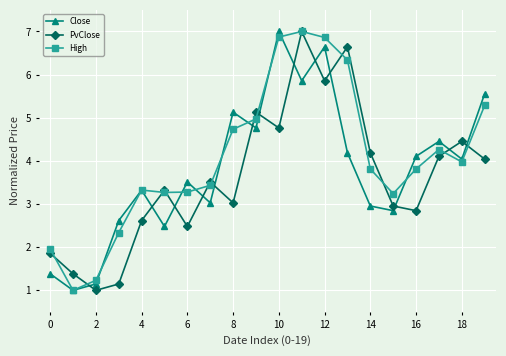

True or false: High has more than 0 points higher than both neighbors.

True